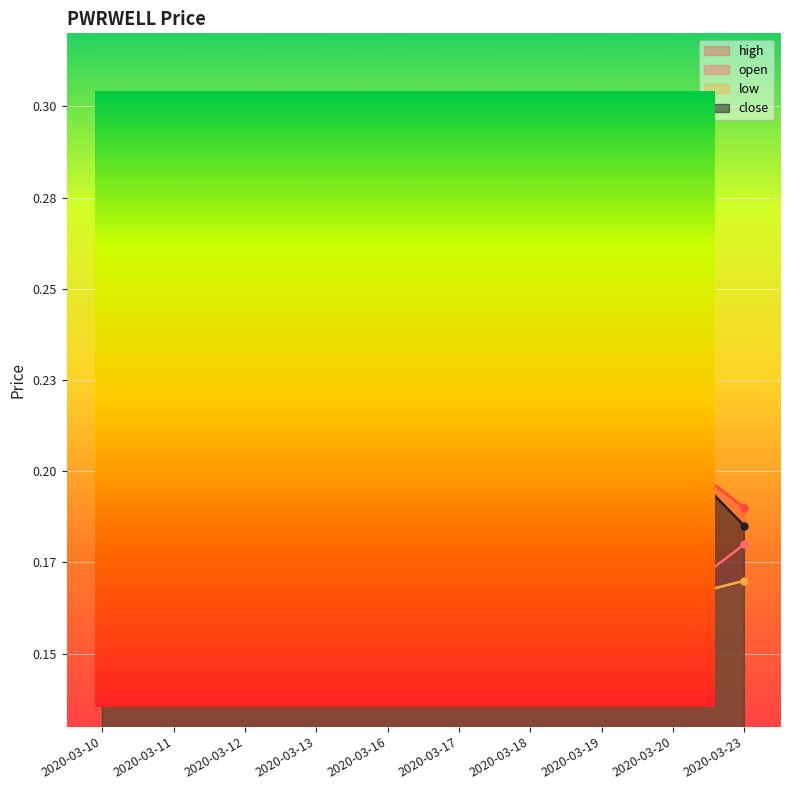

Reading right to left, transcribe all the data shown in this chart.

open: 2020-03-23=0.2	2020-03-20=0.2	2020-03-19=0.2	2020-03-18=0.2	2020-03-17=0.2	2020-03-16=0.2	2020-03-13=0.2	2020-03-12=0.3	2020-03-11=0.3	2020-03-10=0.2
high: 2020-03-23=0.2	2020-03-20=0.2	2020-03-19=0.2	2020-03-18=0.2	2020-03-17=0.2	2020-03-16=0.2	2020-03-13=0.3	2020-03-12=0.3	2020-03-11=0.3	2020-03-10=0.3
low: 2020-03-23=0.2	2020-03-20=0.2	2020-03-19=0.2	2020-03-18=0.2	2020-03-17=0.2	2020-03-16=0.2	2020-03-13=0.2	2020-03-12=0.2	2020-03-11=0.3	2020-03-10=0.2
close: 2020-03-23=0.2	2020-03-20=0.2	2020-03-19=0.2	2020-03-18=0.2	2020-03-17=0.2	2020-03-16=0.2	2020-03-13=0.2	2020-03-12=0.3	2020-03-11=0.3	2020-03-10=0.3